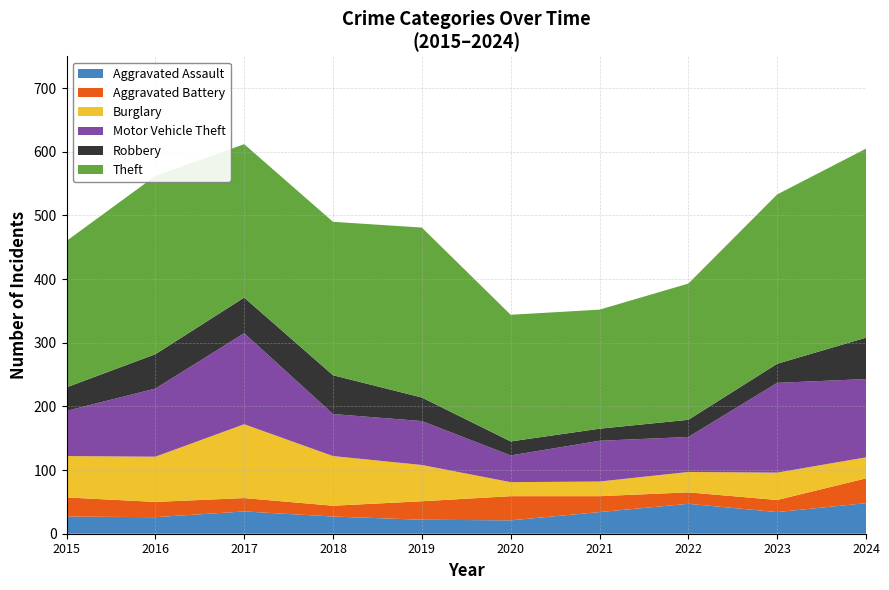

Reading left to right, extract all data points from this chart.

Aggravated Assault: 2015=27	2016=26	2017=35	2018=27	2019=22	2020=21	2021=34	2022=47	2023=34	2024=48
Aggravated Battery: 2015=30	2016=24	2017=21	2018=17	2019=29	2020=38	2021=25	2022=18	2023=19	2024=39
Burglary: 2015=65	2016=71	2017=116	2018=78	2019=57	2020=22	2021=23	2022=32	2023=43	2024=33
Motor Vehicle Theft: 2015=71	2016=107	2017=143	2018=66	2019=69	2020=42	2021=64	2022=55	2023=141	2024=123
Robbery: 2015=37	2016=54	2017=56	2018=61	2019=37	2020=22	2021=19	2022=27	2023=30	2024=65
Theft: 2015=230	2016=280	2017=241	2018=241	2019=267	2020=199	2021=187	2022=214	2023=266	2024=297